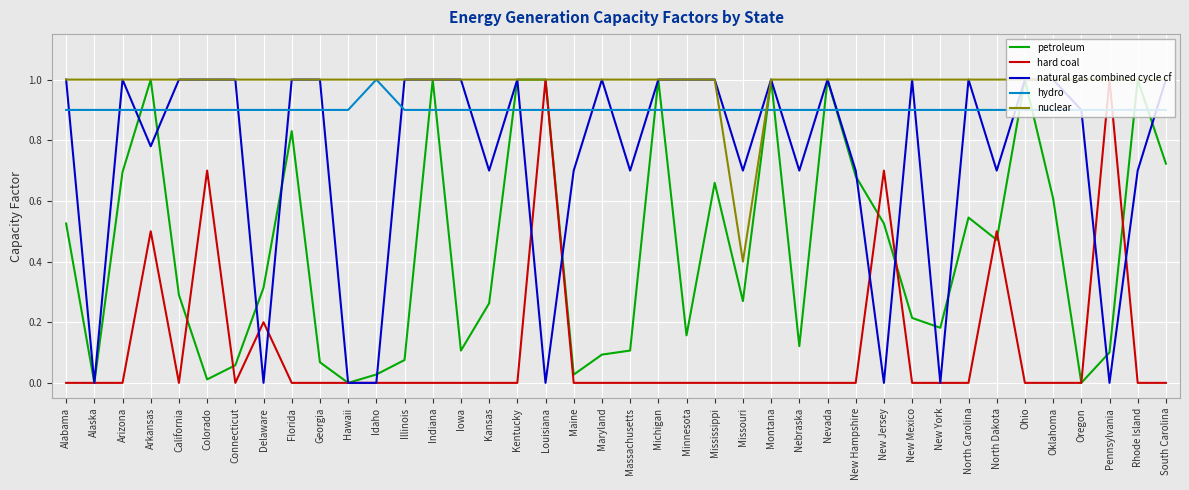

Is it true that hard coal equals 0.0 at New Hampshire?

True